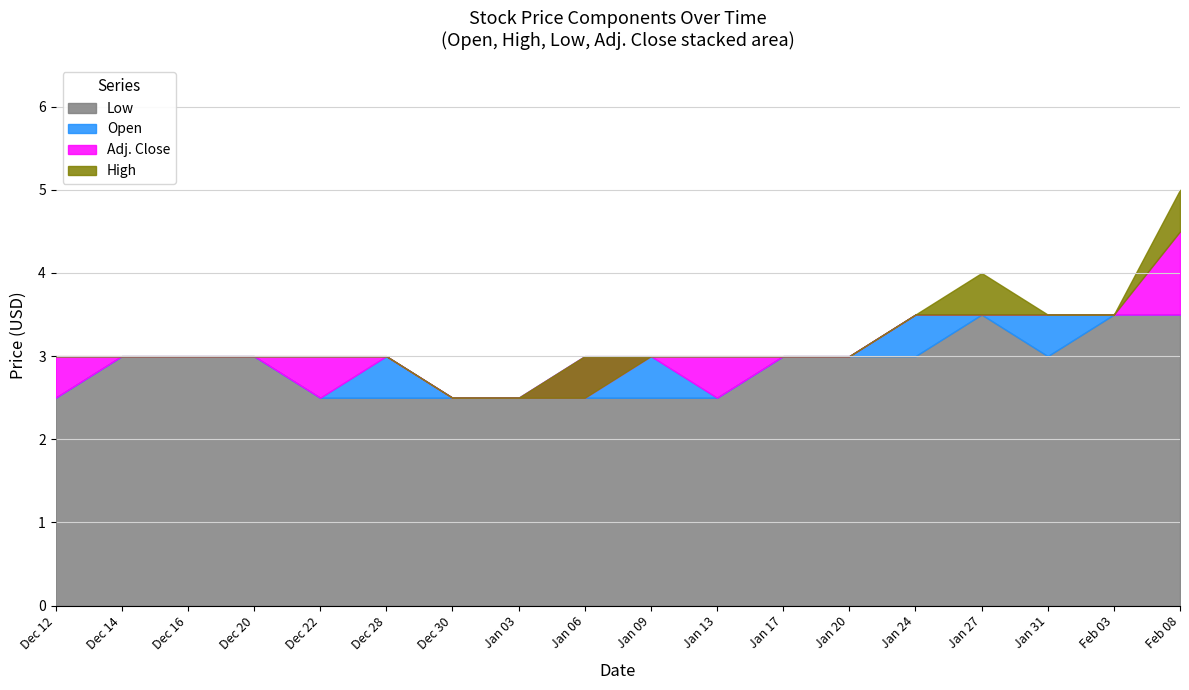

Rank the categories by High value from highest to lowest.

Feb 08, Jan 27, Jan 24, Jan 31, Feb 03, Dec 12, Dec 14, Dec 16, Dec 20, Dec 22, Dec 28, Jan 06, Jan 09, Jan 13, Jan 17, Jan 20, Dec 30, Jan 03